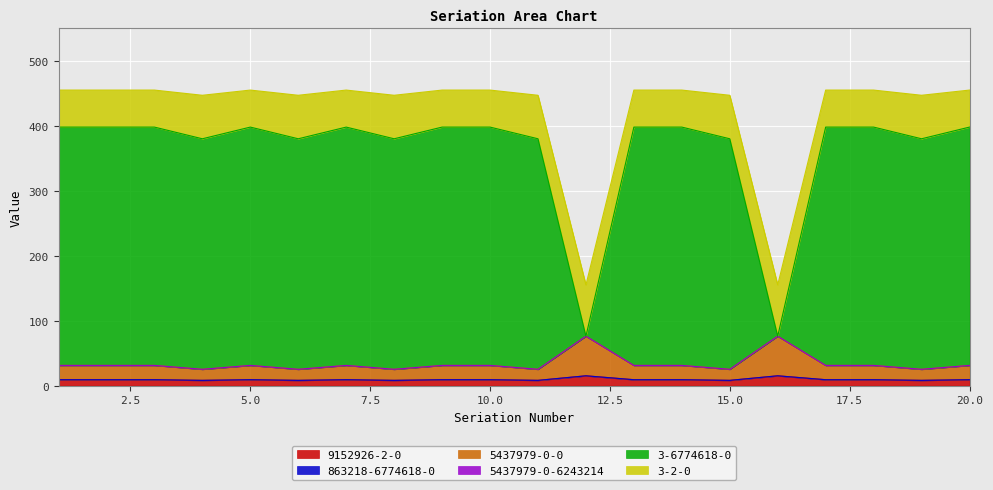

True or false: 3-6774618-0 has a value of 268 at 14.

False